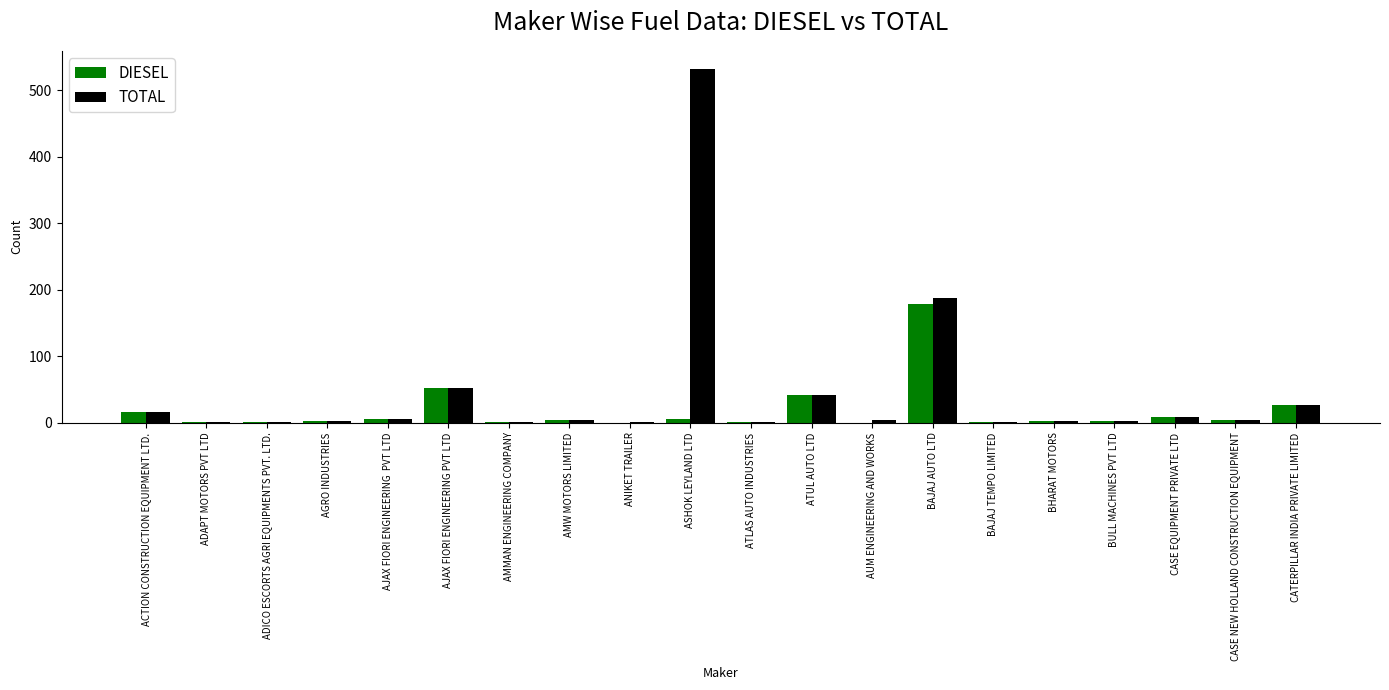

What is the total value across all series at ATLAS AUTO INDUSTRIES?

2